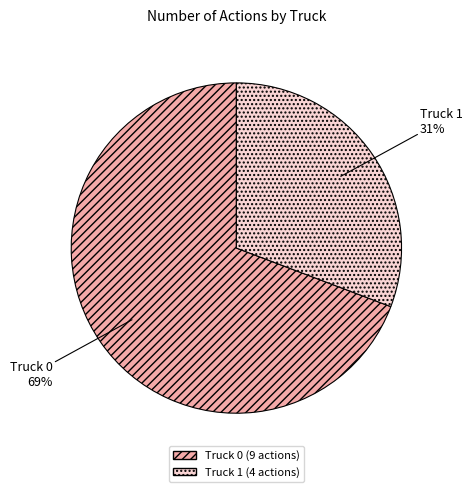

True or false: Truck 0 accounts for 75% of the total.

False